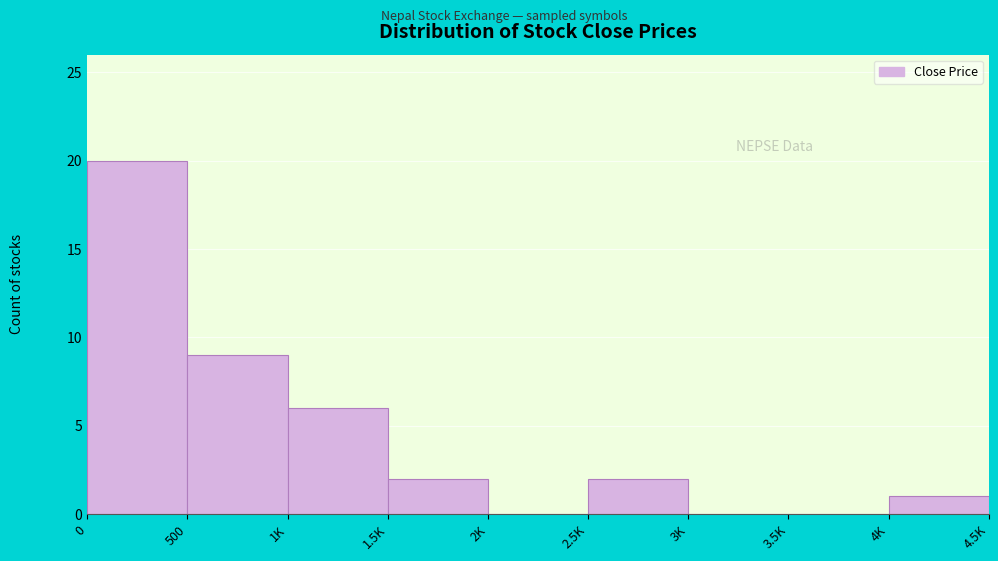

Reading left to right, transcribe all the data shown in this chart.

0=20	500=9	1K=6	1.5K=2	2K=0	2.5K=2	3K=0	3.5K=0	4K=1